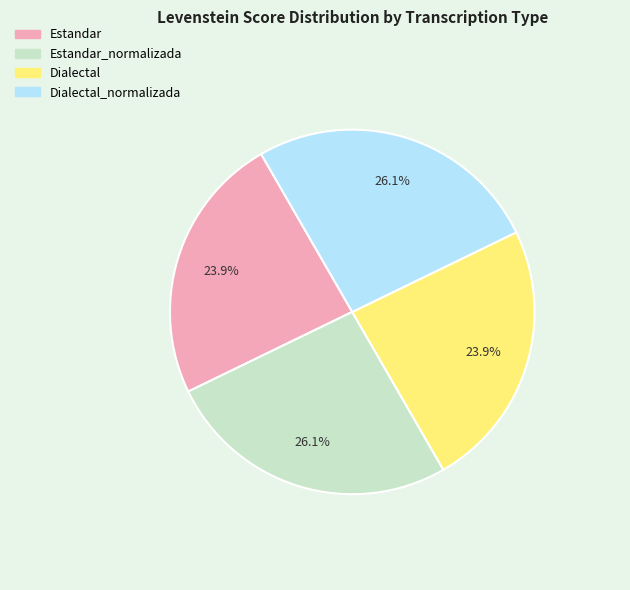

To the nearest percent, what is the average slice percentage?

25%